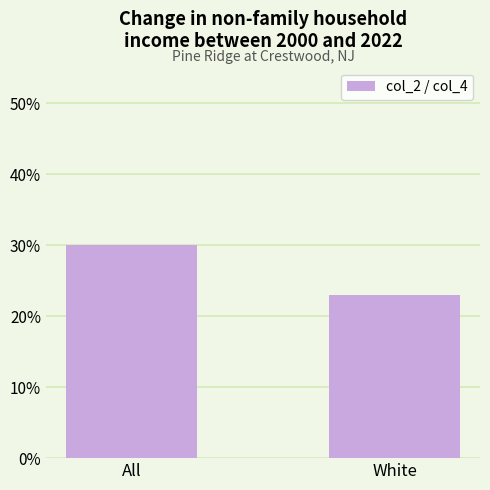

Does the chart contain any negative values?

No